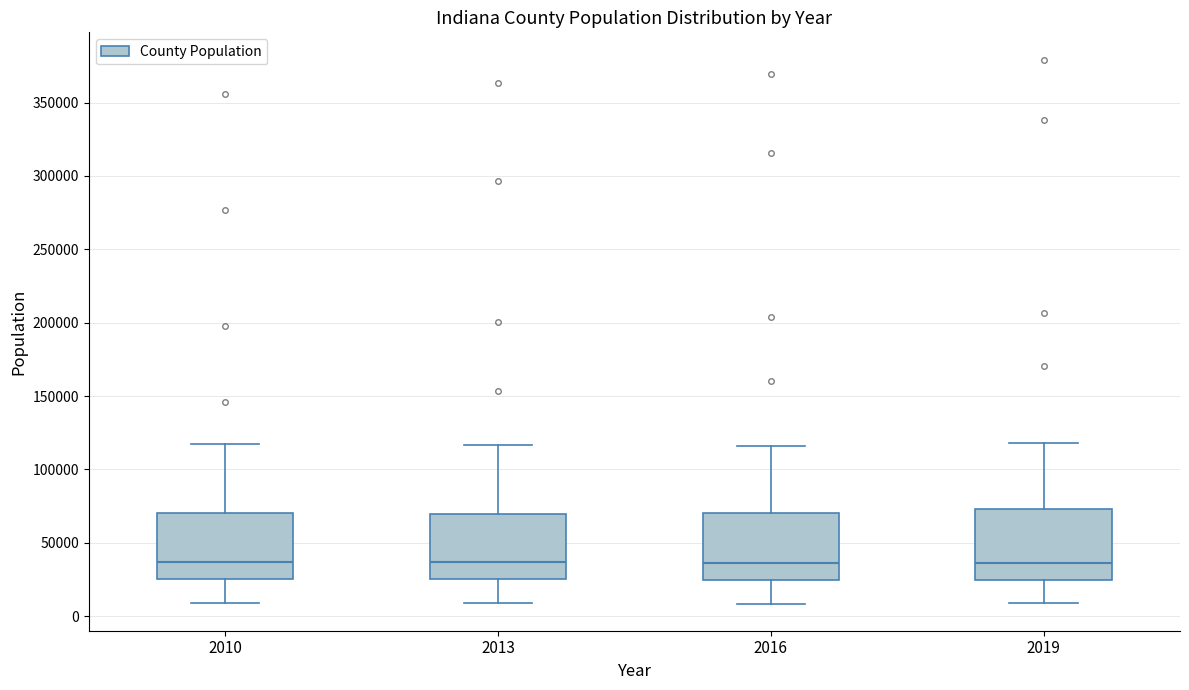

Reading left to right, read every box against the y-axis: the position of its median line, the range the box covers, and the ends of its whiskers. The values are not printed on the chart, so give them approximately, as read against the axis.

2010: median 35000, box 25000 to 70000, whiskers 10000 to 120000
2013: median 35000, box 25000 to 70000, whiskers 10000 to 115000
2016: median 35000, box 25000 to 70000, whiskers 10000 to 115000
2019: median 35000, box 25000 to 75000, whiskers 10000 to 120000